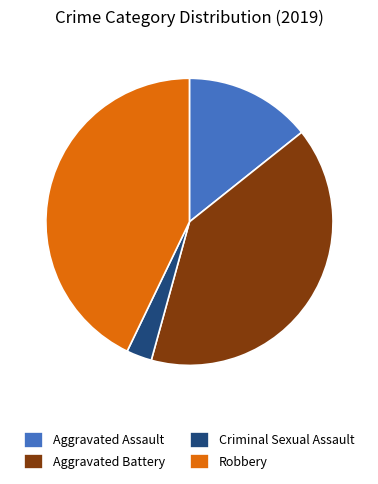

Combined, do Aggravated Battery and Criminal Sexual Assault account for over 50%?

No